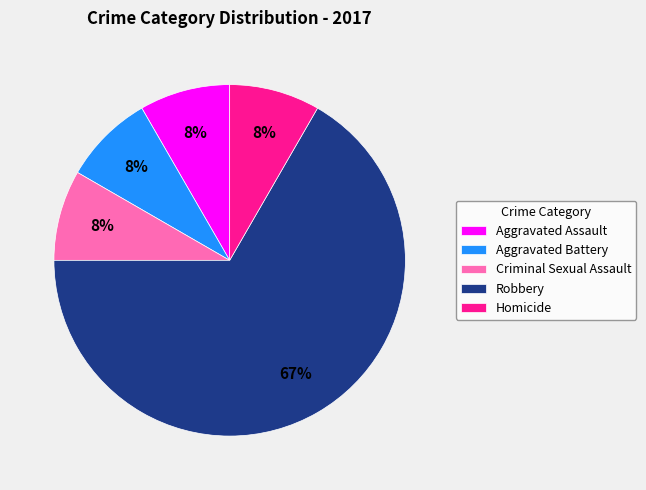

True or false: Criminal Sexual Assault accounts for 8% of the total.

True